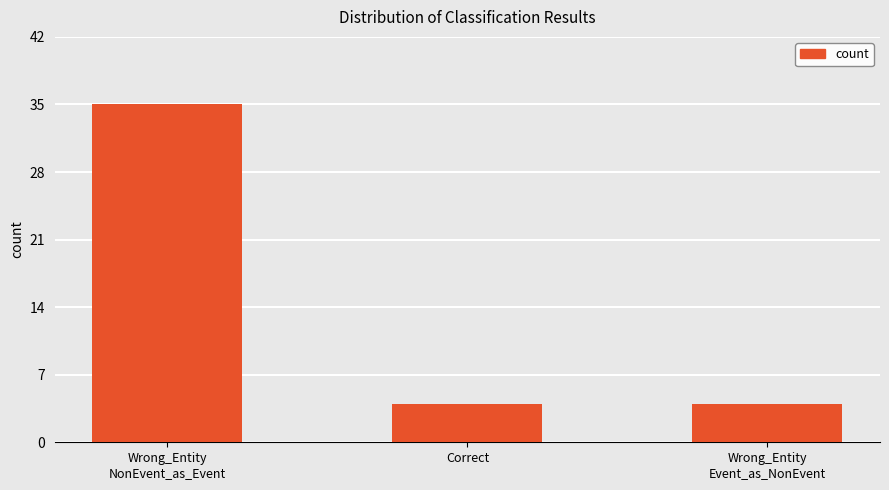

Reading right to left, transcribe all the data shown in this chart.

Wrong_Entity
Event_as_NonEvent=4	Correct=4	Wrong_Entity
NonEvent_as_Event=35